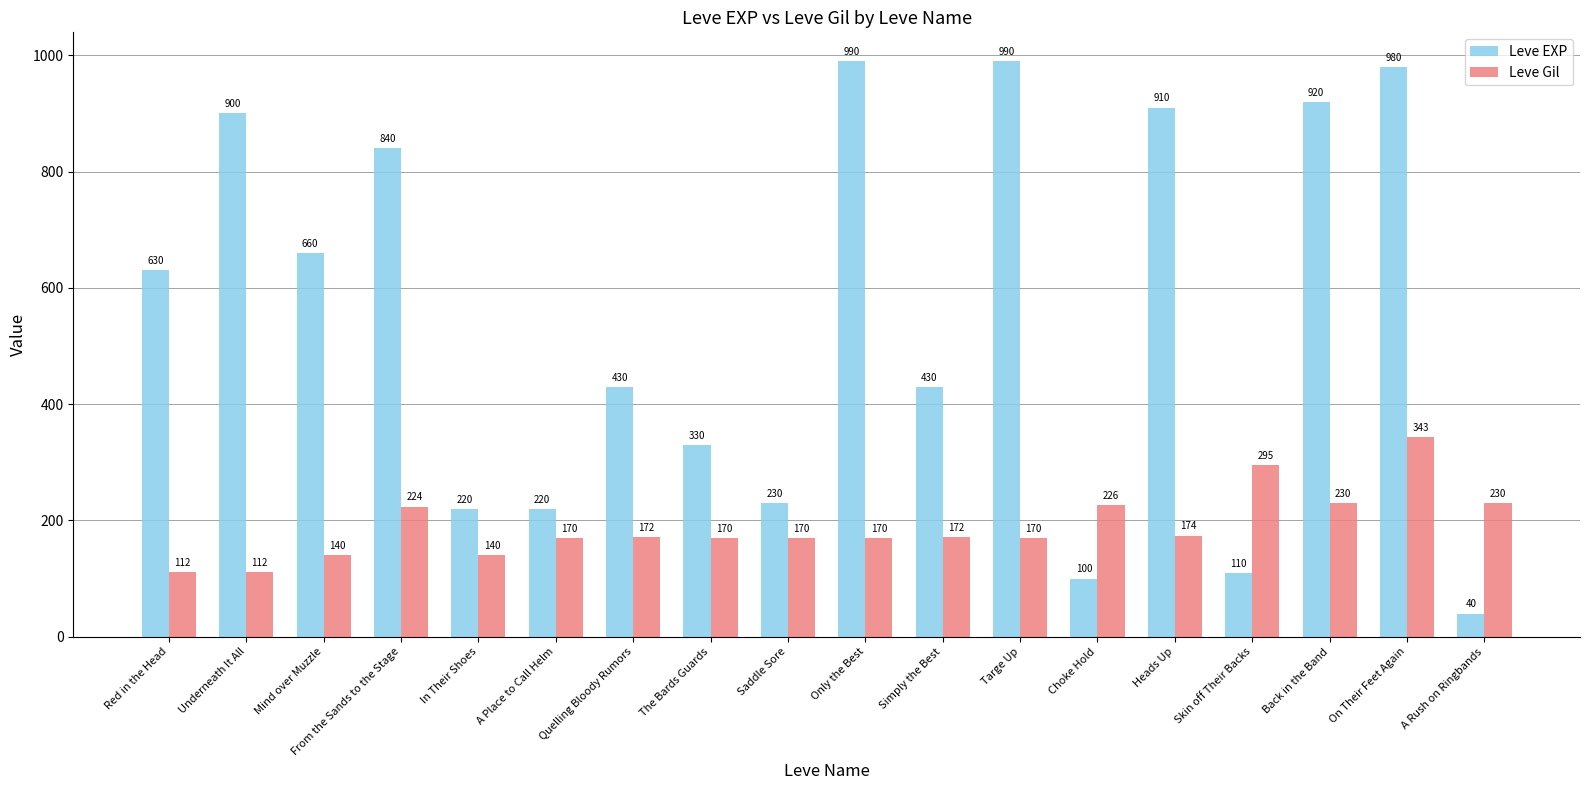

What are all the series names shown in the legend?

Leve EXP, Leve Gil